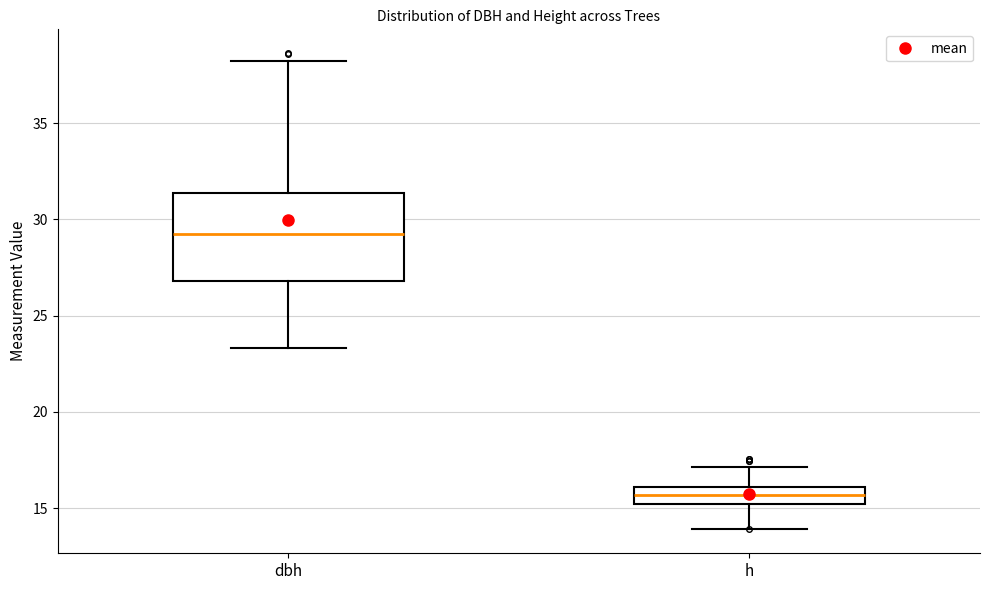

Reading left to right, transcribe this box plot: for each box, give where its median line is, the range the box spans, and where its two whiskers end, as read against the y-axis. The values are not printed on the chart, so give them approximately, as read against the axis.

dbh: median 29.0, box 27.0 to 31.5, whiskers 23.5 to 38.0
h: median 15.5, box 15.0 to 16.0, whiskers 14.0 to 17.0